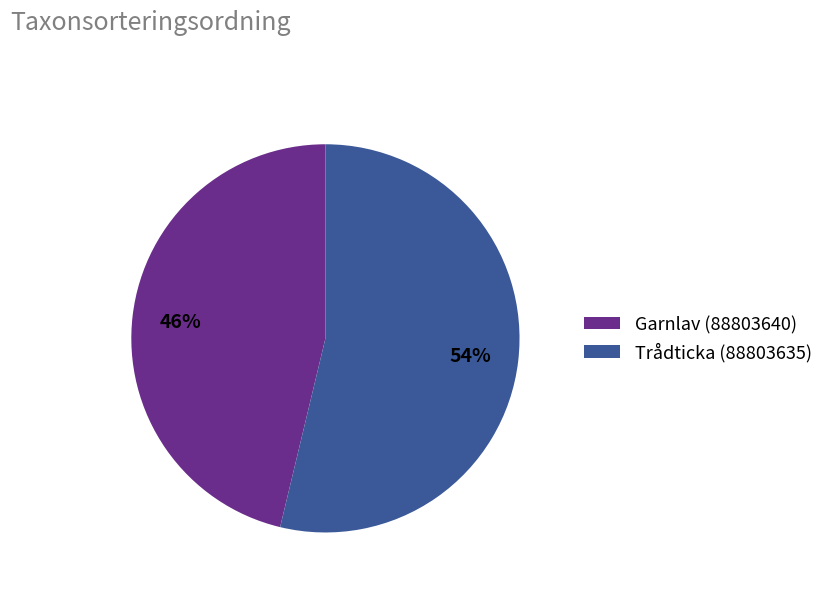

How many segments does this pie chart have?

2